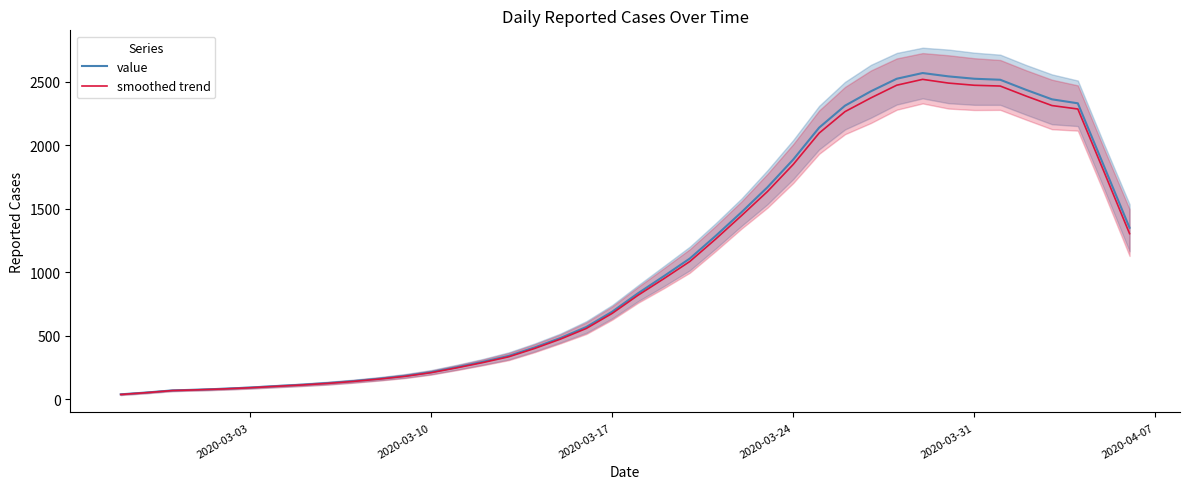

How many data points in value are less than 834?

20